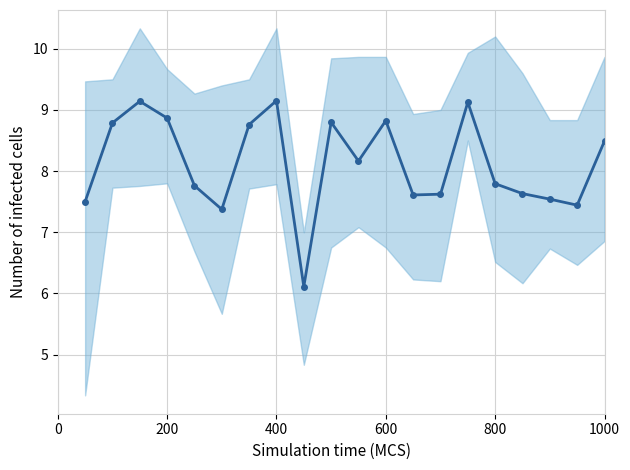

Reading left to right, what are all the values shown in this chart?

7.5	8.8	9.1	8.9	7.8	7.4	8.8	9.2	6.1	8.8	8.2	8.8	7.6	7.6	9.1	7.8	7.6	7.5	7.4	8.5